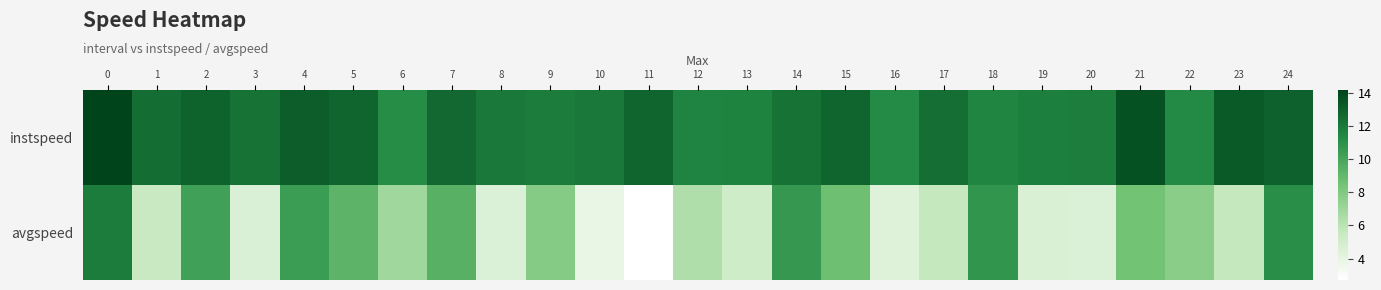

Which has a higher value, 8 or 2?

2